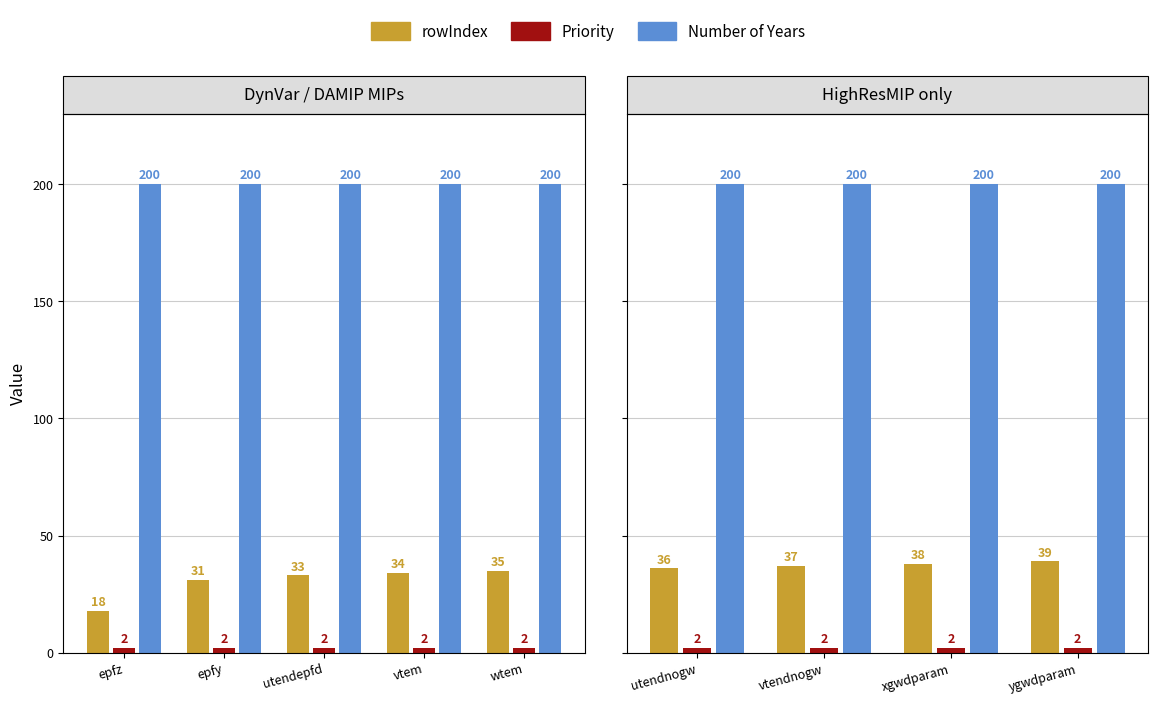

What position from the left is xgwdparam?

3